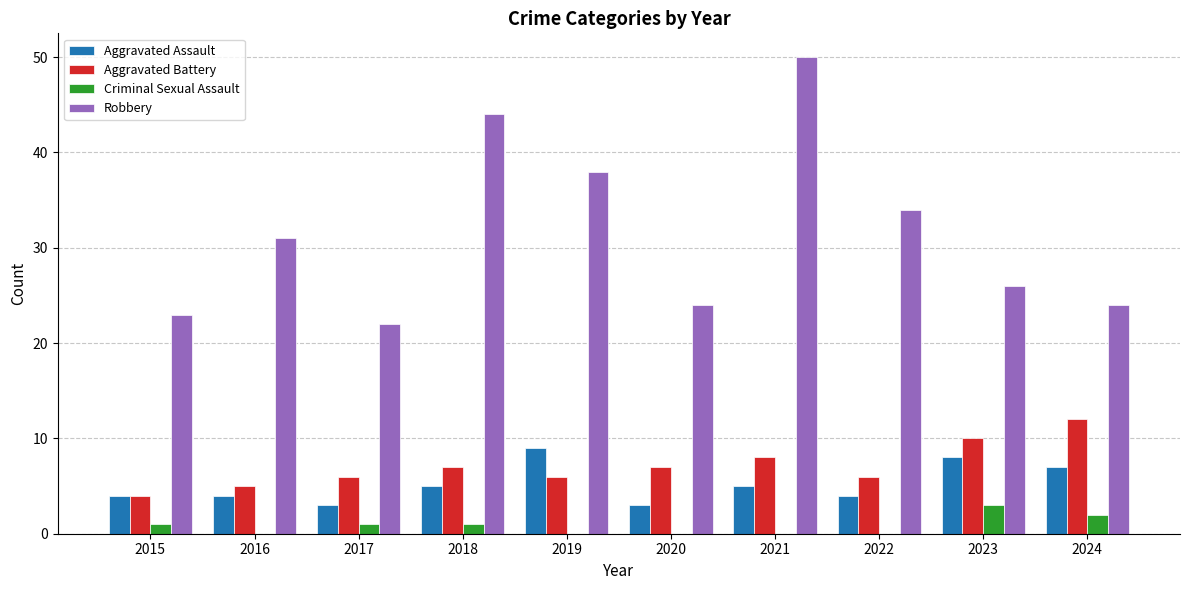

Between 2018 and 2022, which series saw the biggest shift?

Robbery